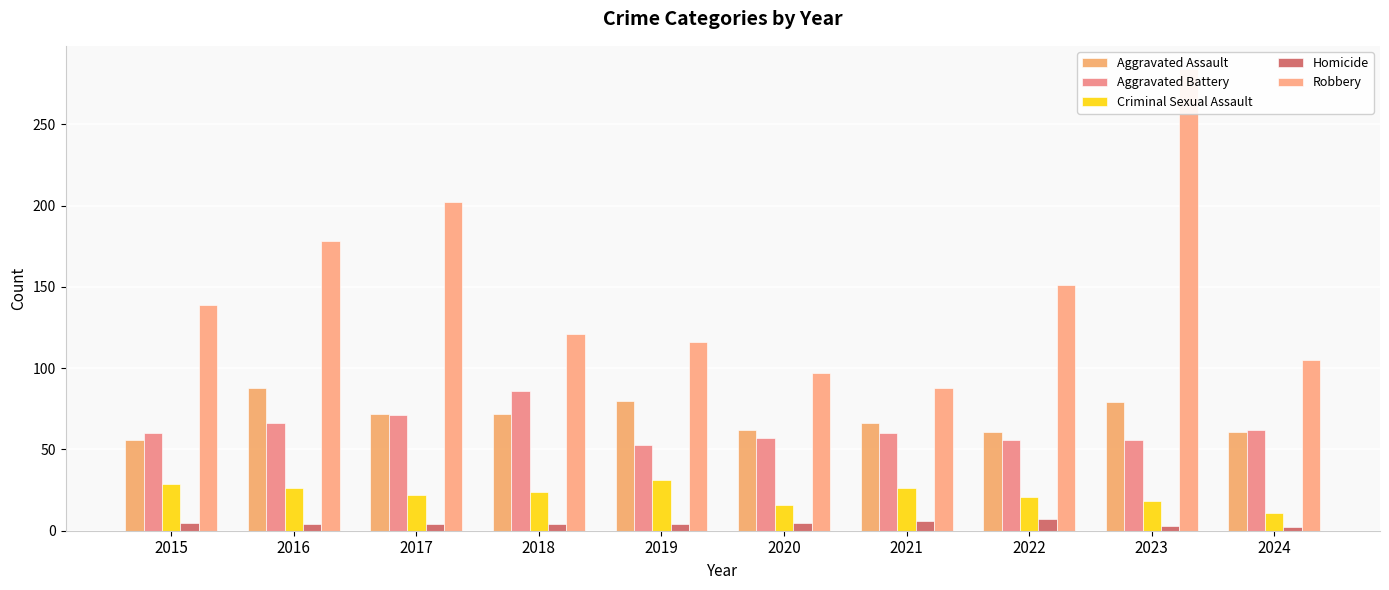

How many values in the Criminal Sexual Assault series are below 24?

5